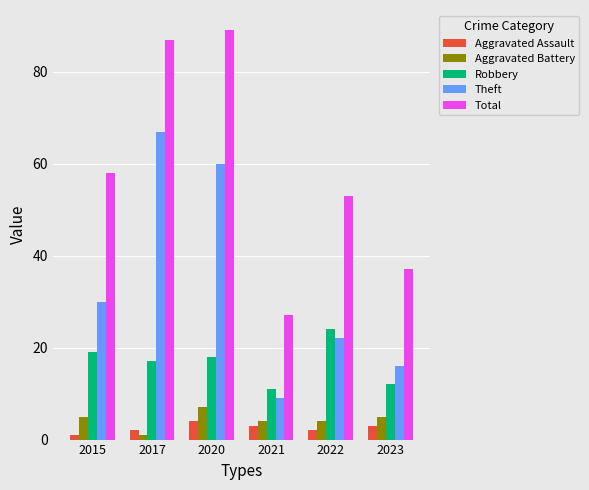

Reading left to right, list all the values displayed in this chart.

Aggravated Assault: 1	2	4	3	2	3
Aggravated Battery: 5	1	7	4	4	5
Robbery: 19	17	18	11	24	12
Theft: 30	67	60	9	22	16
Total: 58	87	89	27	53	37